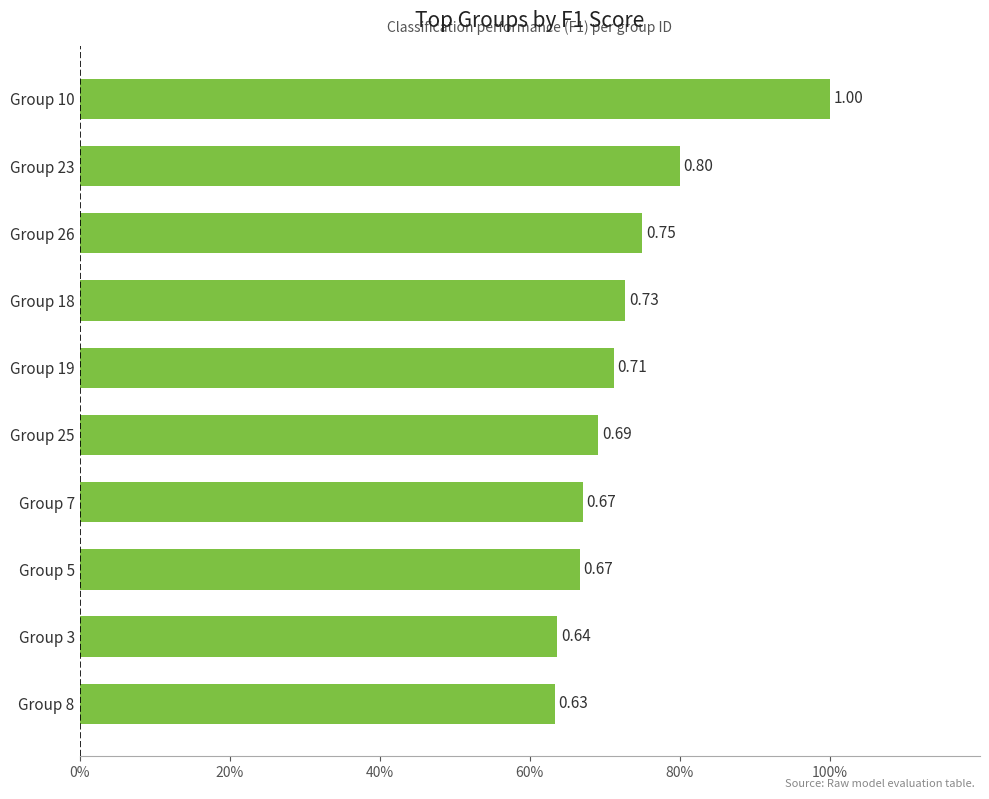

Does the chart contain any negative values?

No